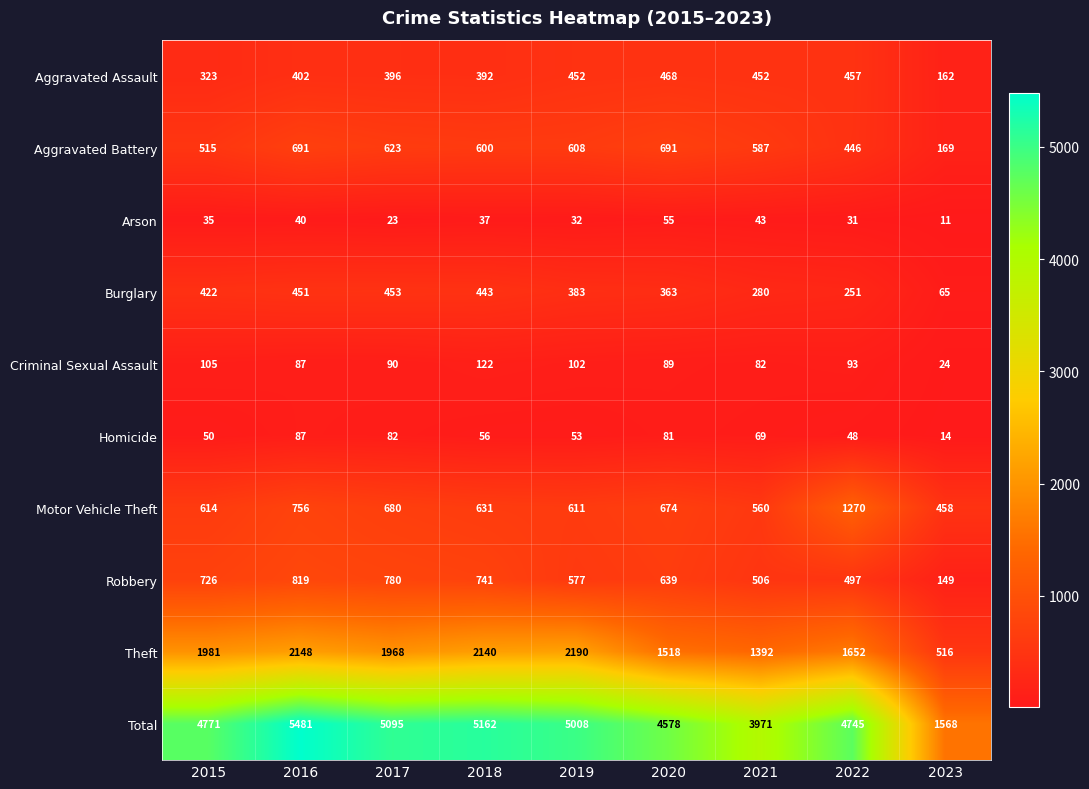

What is the average value of the Burglary series?

346